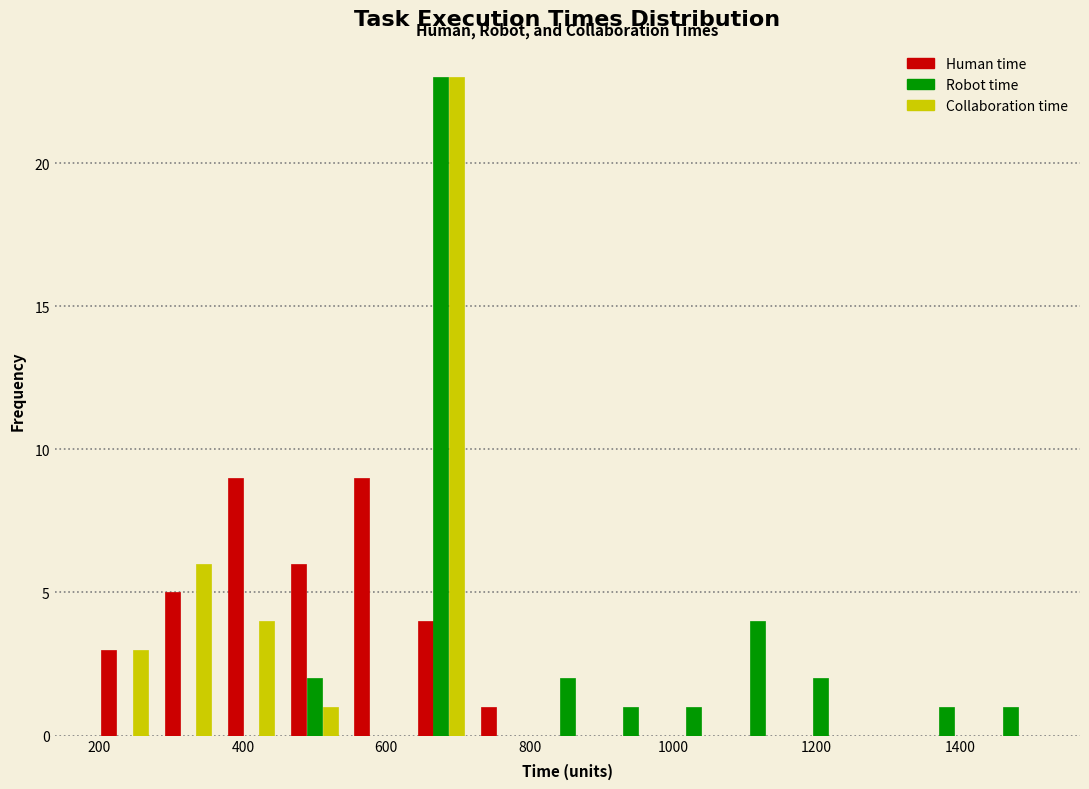

What is the height of the Human time bar covering 540 to 640 on the x-axis? Neither the bar edges nor the heights are printed on the chart, so give them approximately, as read against the axes.

9